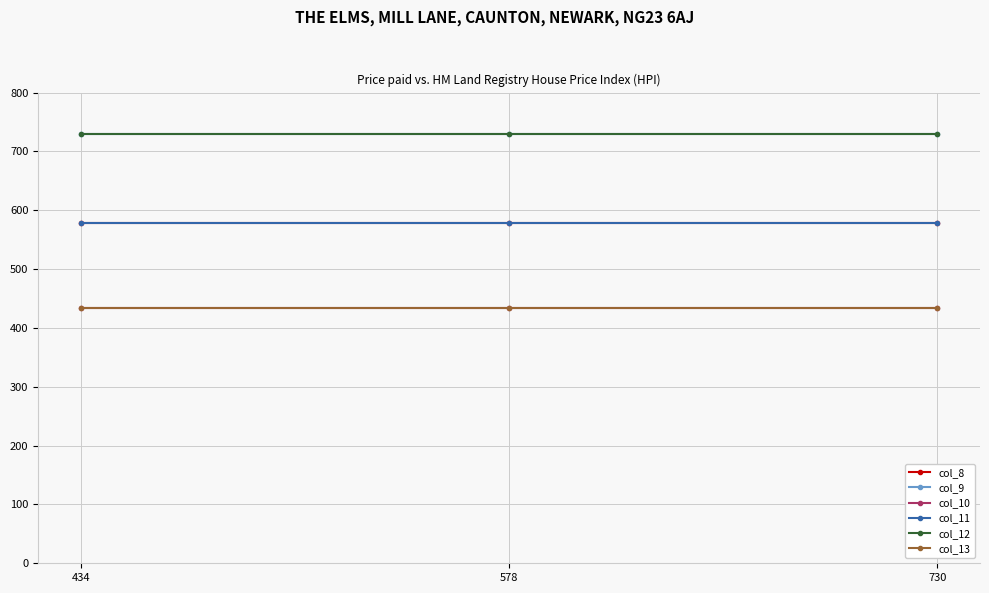

Is this an area chart (filled region under the line)?

No